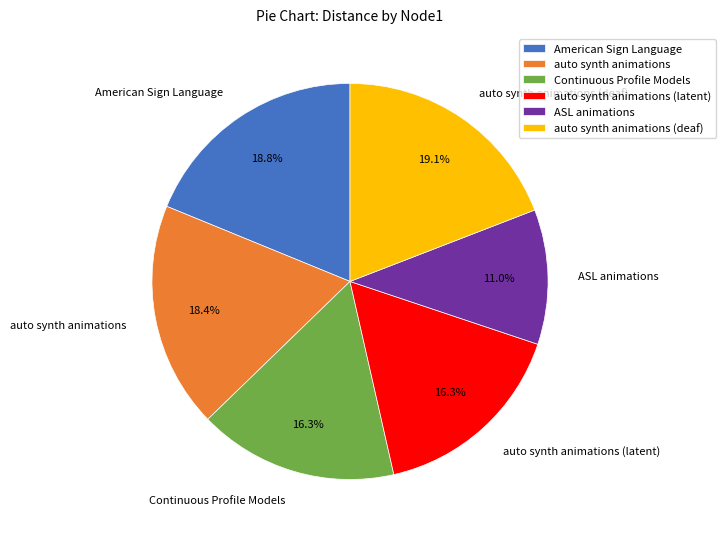

Does any single category account for the majority?

No